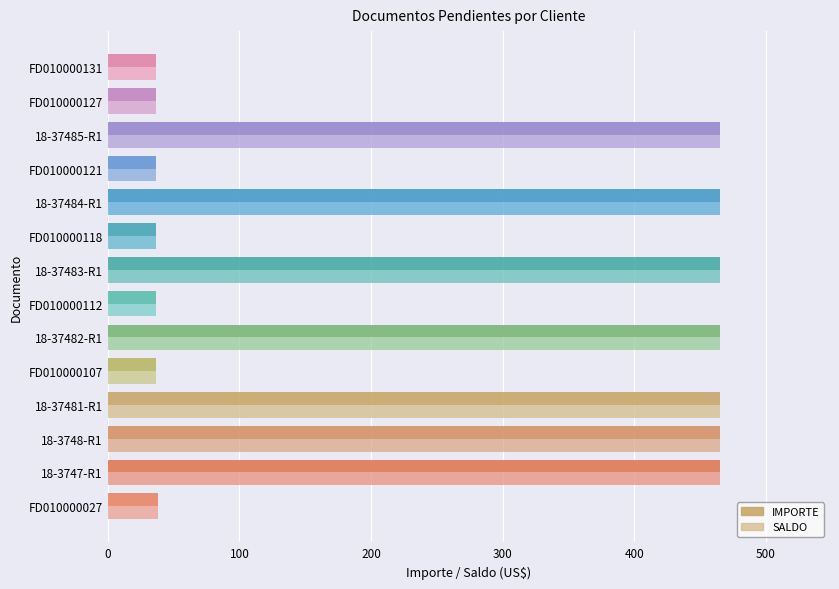

The value of IMPORTE at FD010000131 is 37.0. True or false?

True